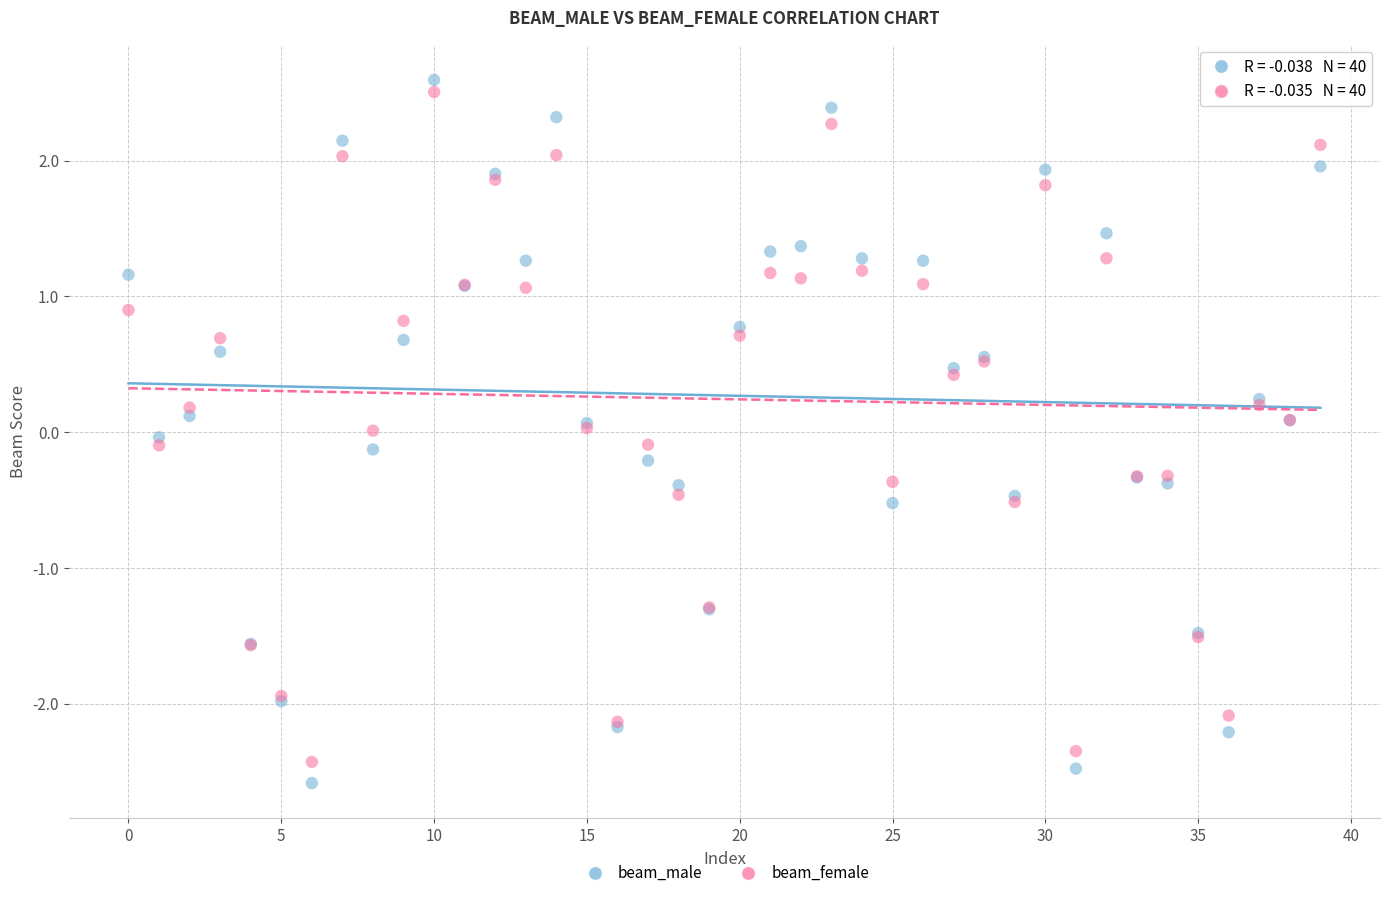

Which series has the largest Y range (max minus min)?

beam_male